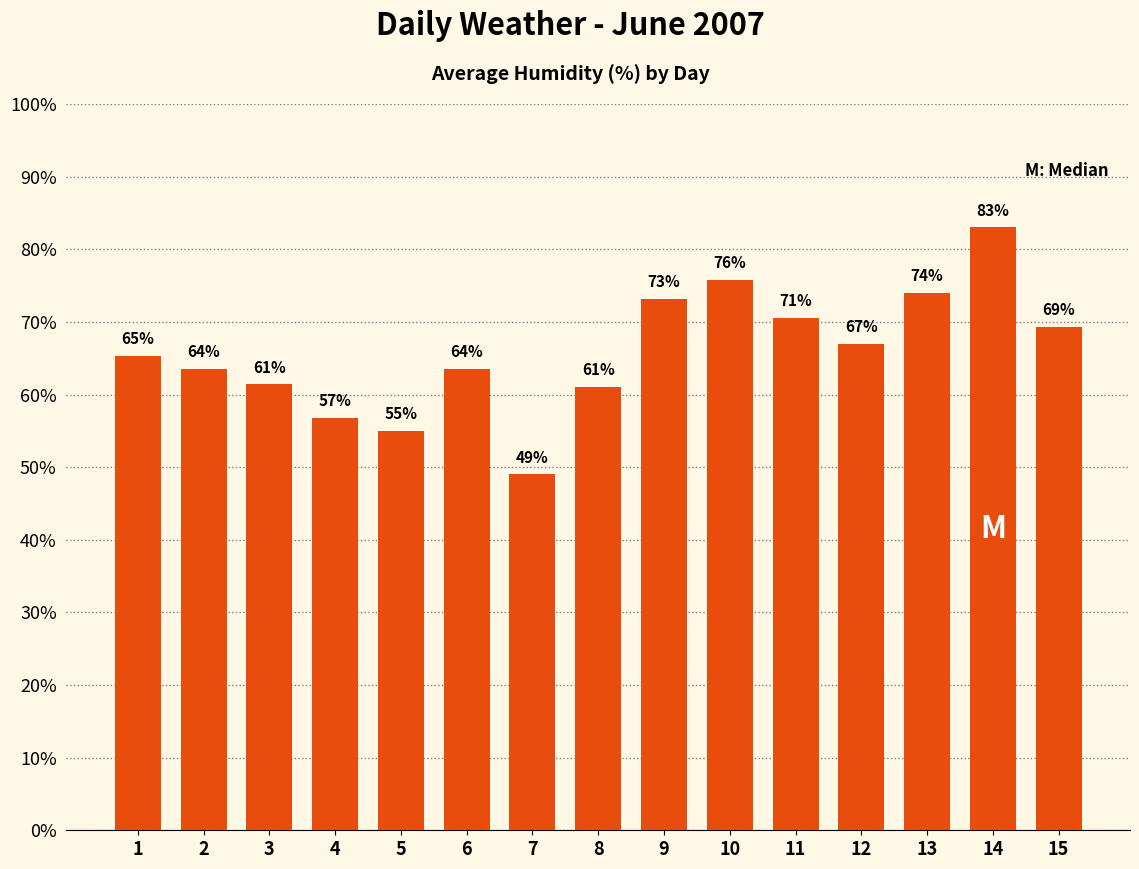

Which label corresponds to the smallest value in the chart?

7